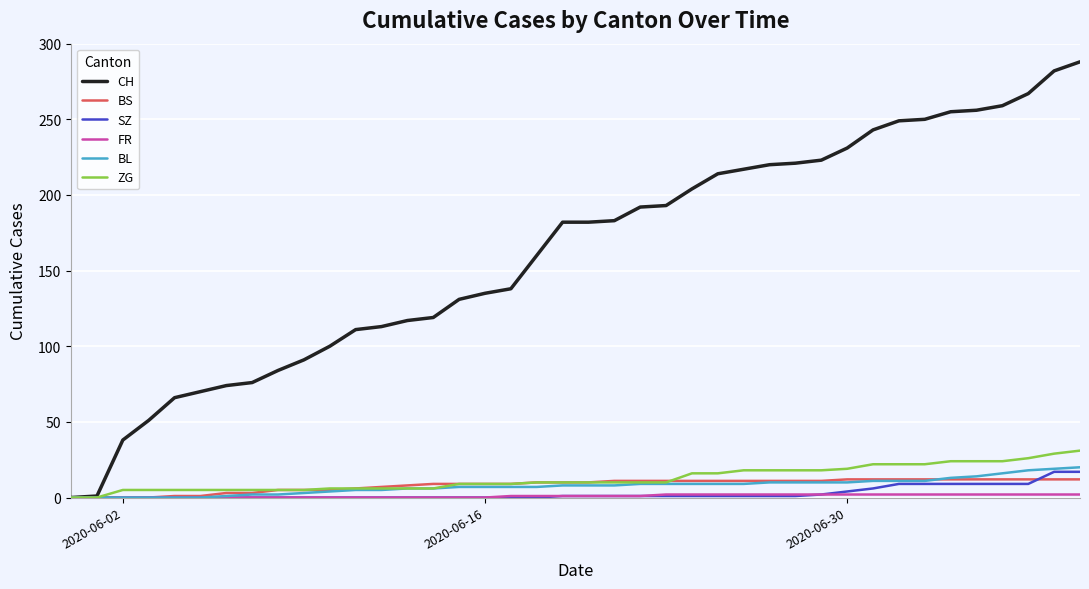

What is the difference between the maximum and minimum values in the SZ series?

17